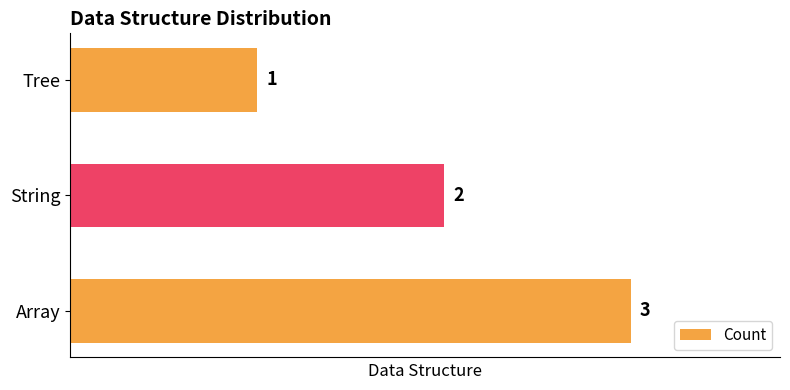

Rank the categories by value from lowest to highest.

Tree, String, Array